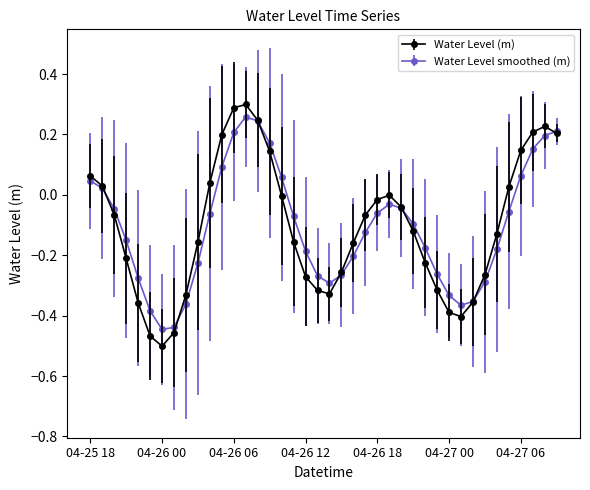

Which series has the largest range (max minus min)?

Water Level (m)